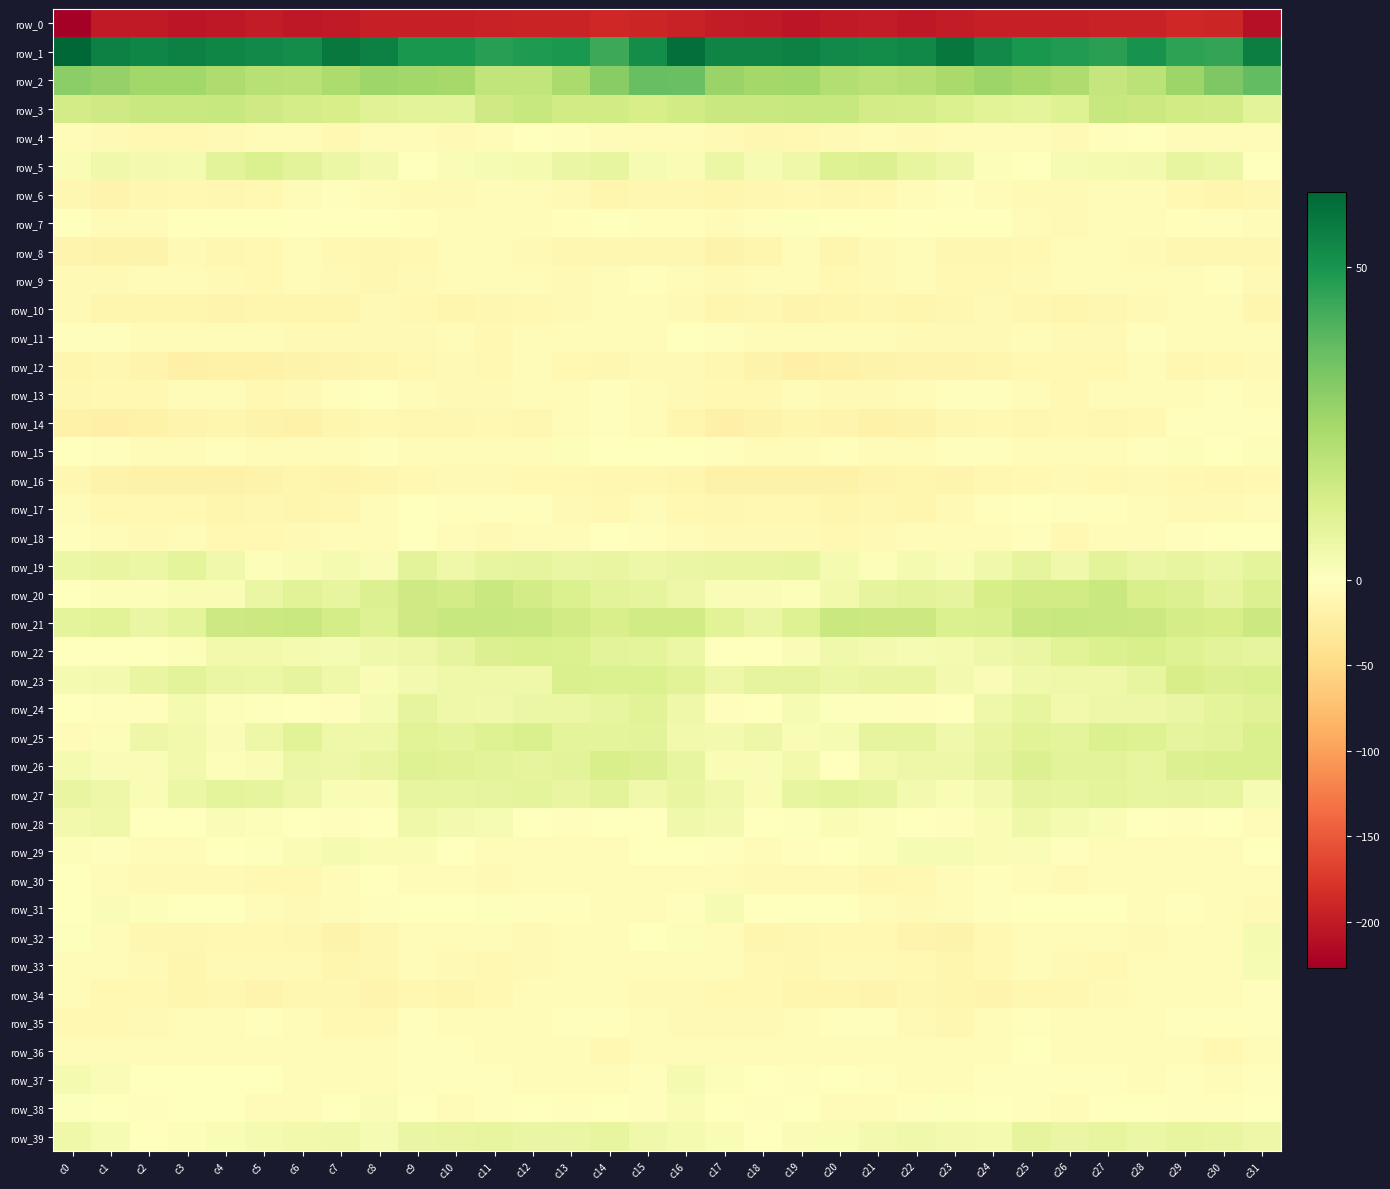

Which series changed the most between c24 and c28?

row_34